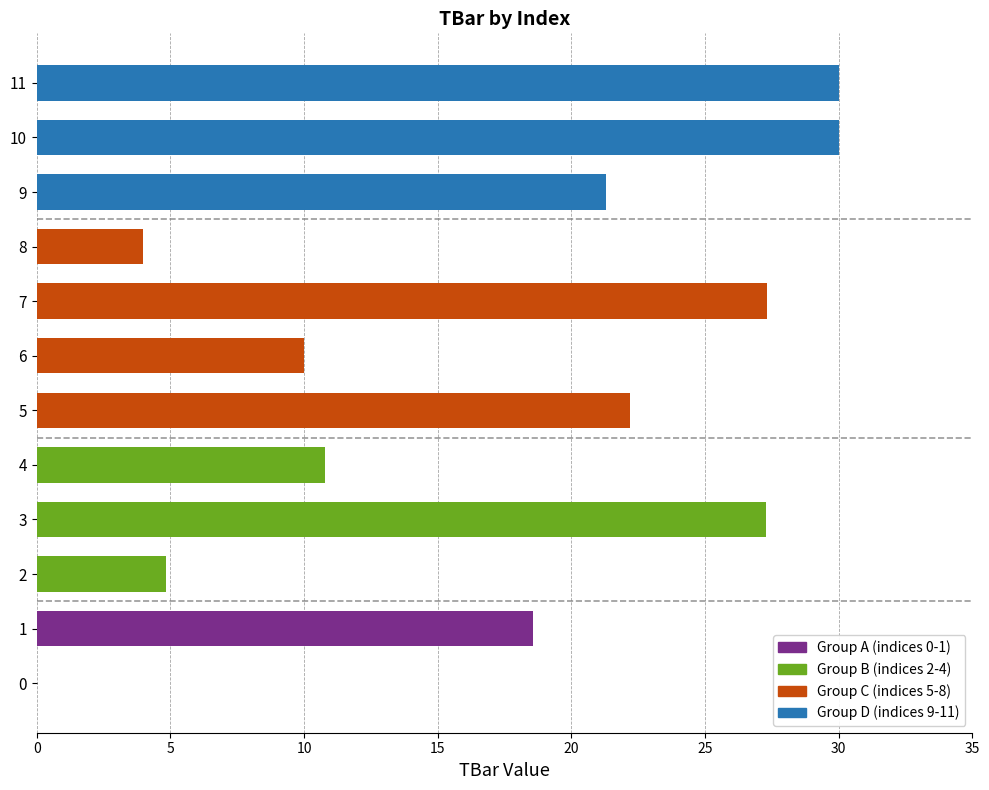

What is the change in value from 7 to 9?

-6.0